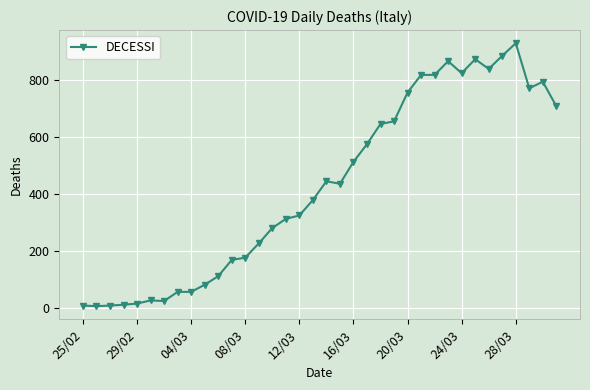

What is the greatest value displayed?

928